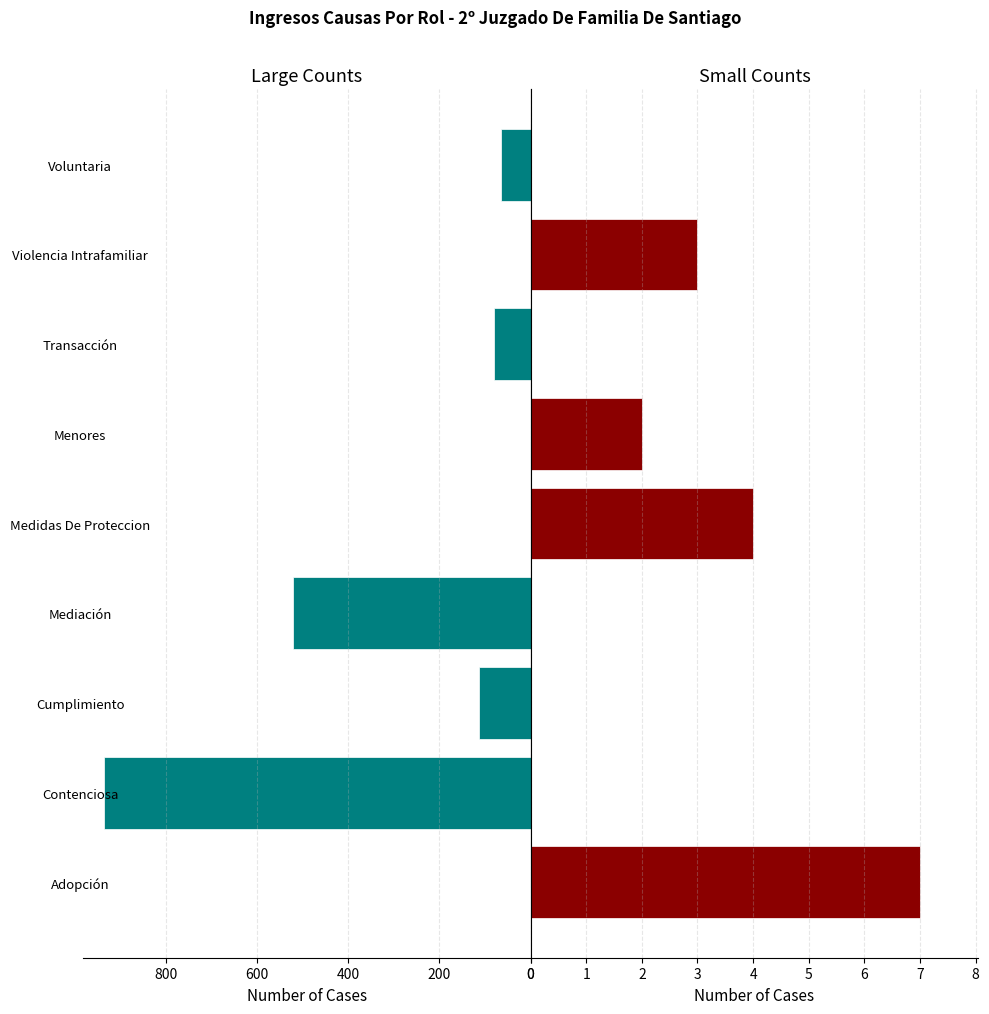

List the series in order of their overall mean, lowest first.

Small (<50), Large (≥50)